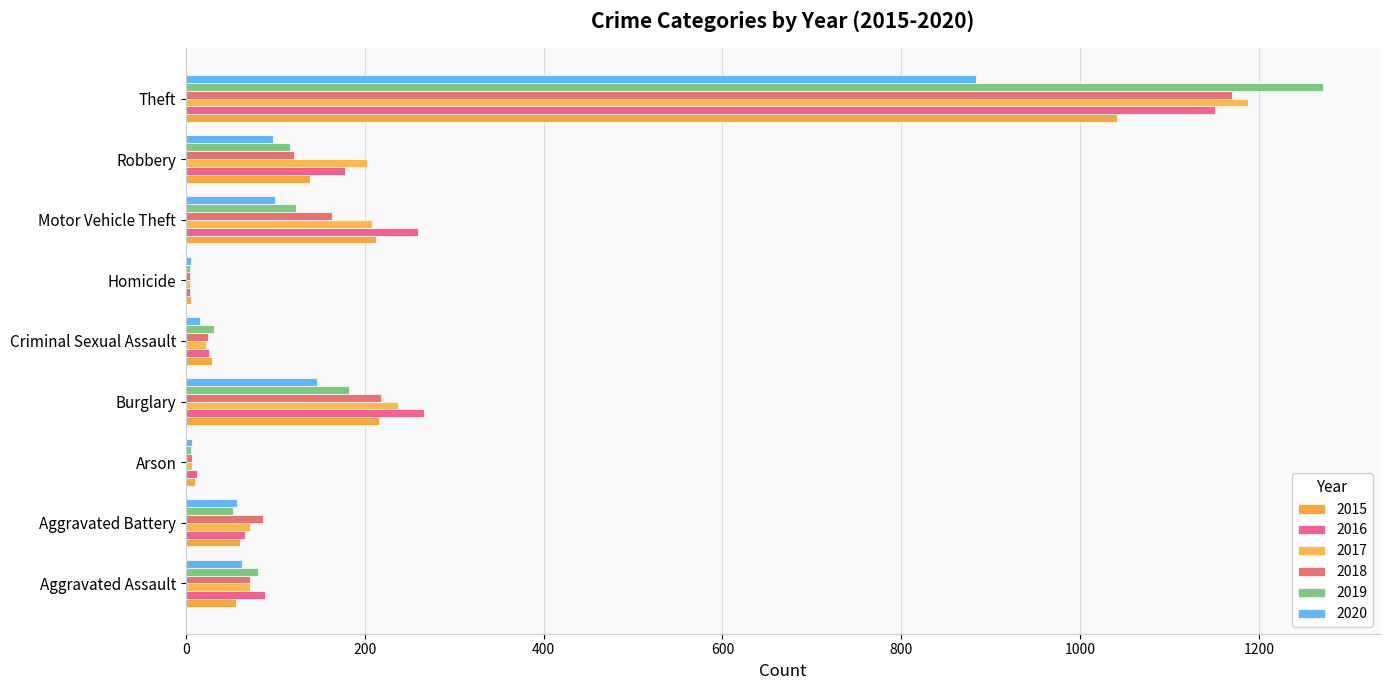

What value does the 2015 series have at Burglary?

216